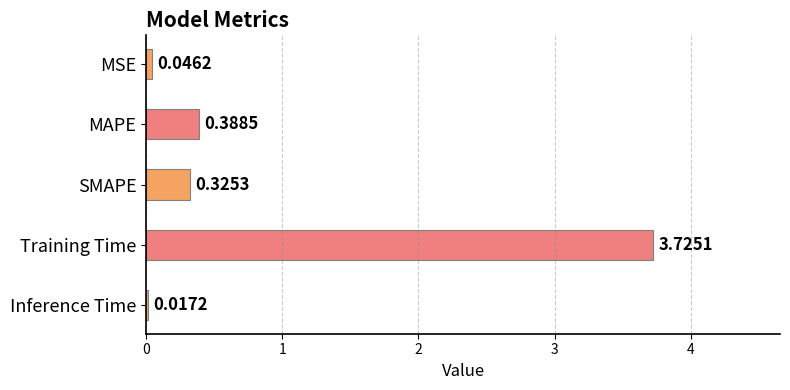

Which category has the highest value across all series?

Training Time